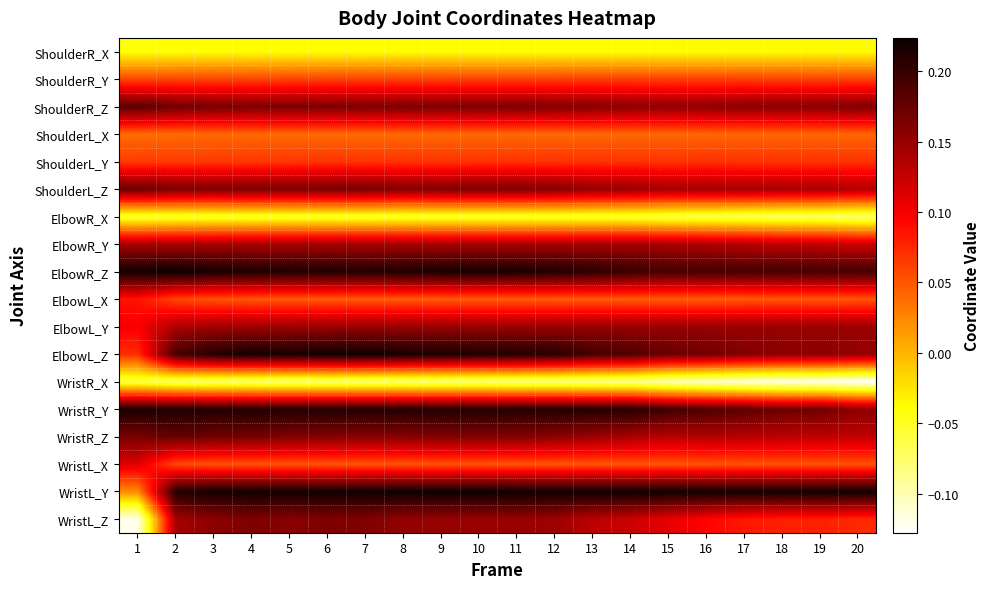

Between 20 and 2, which is larger?

20